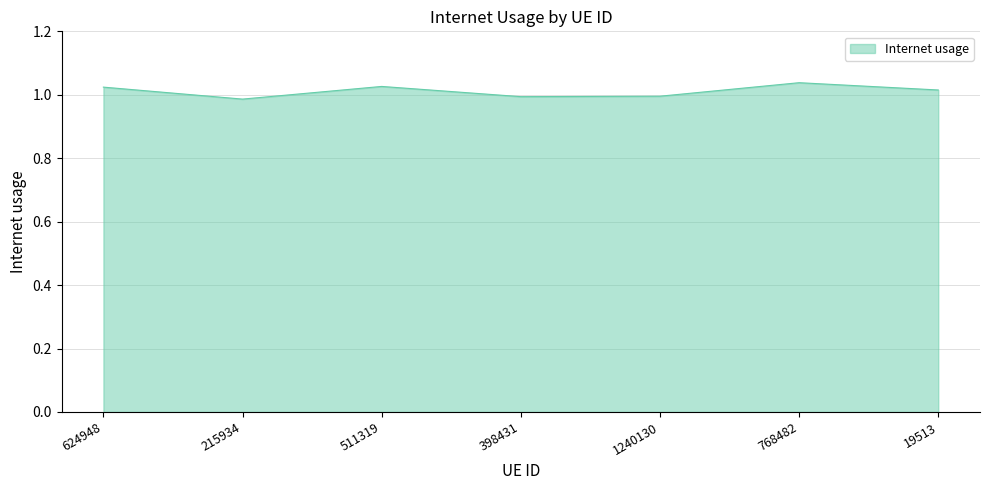

How many lines are shown in the chart?

1